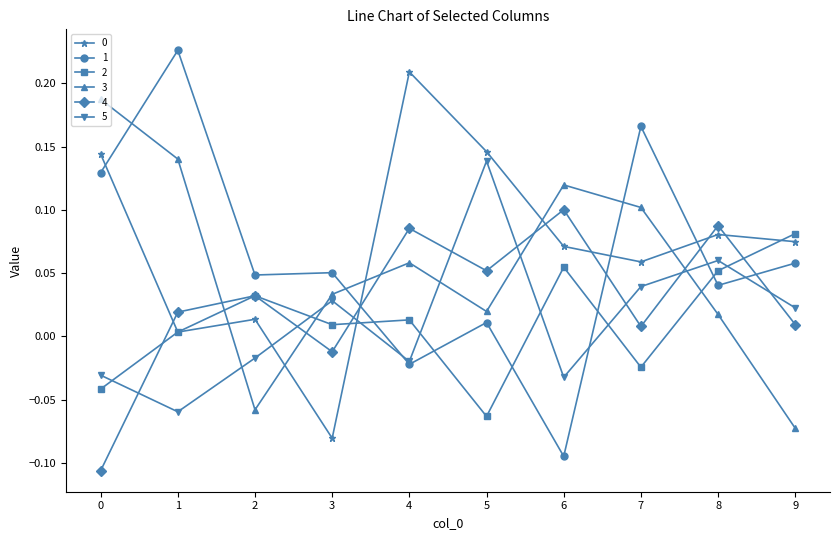

At which label does 4 reach its peak?

6